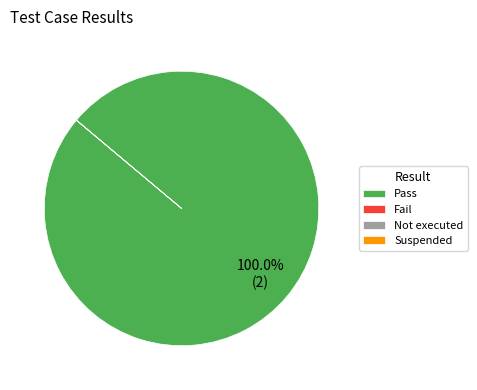

Which category has the biggest portion of the pie?

Pass